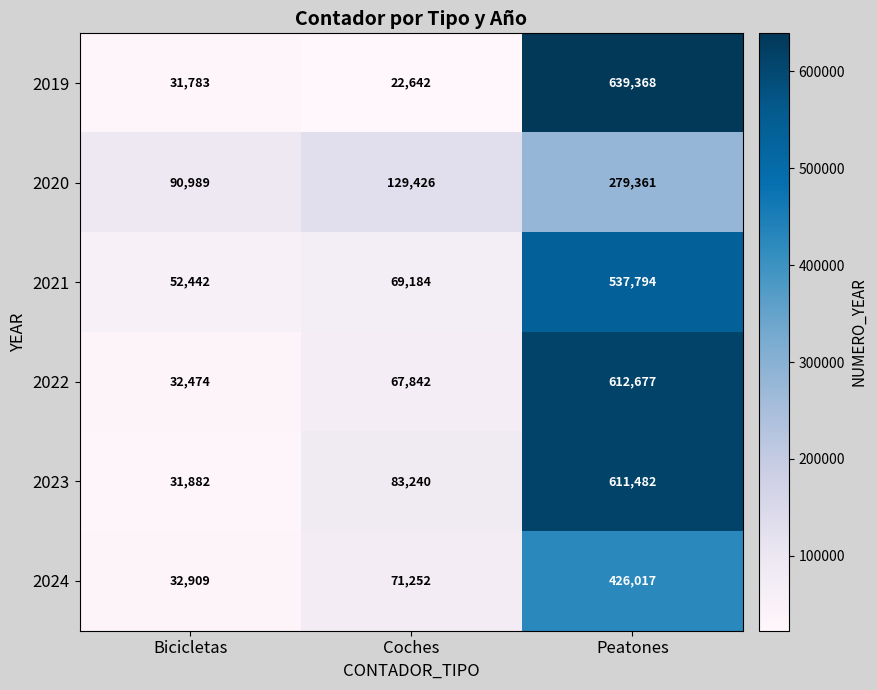

Where is 2021 nearest to the value 295118?

Coches